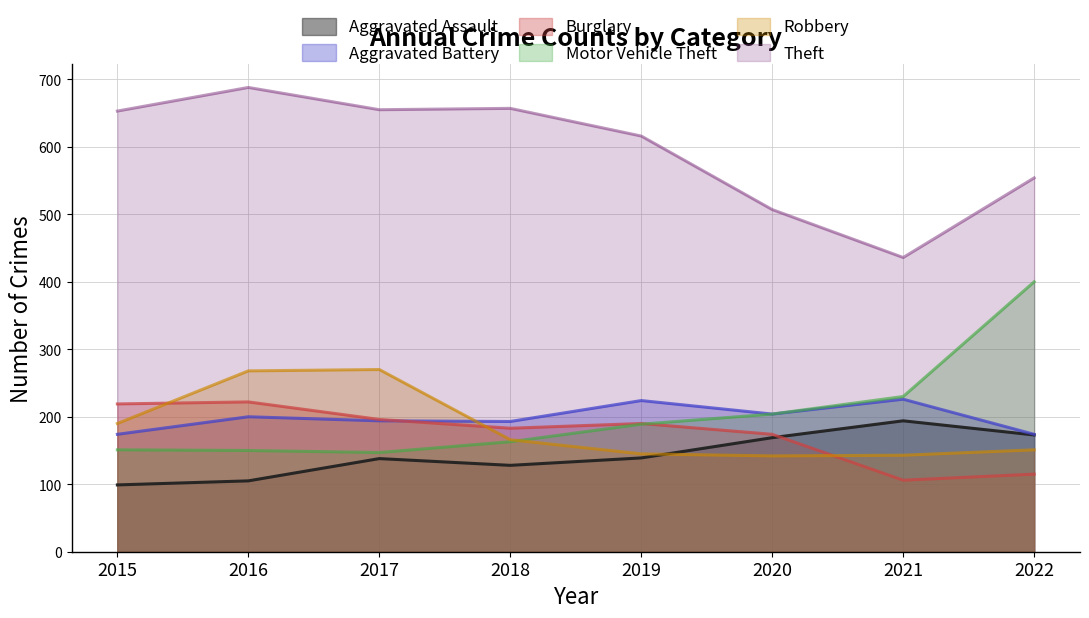

Which category has the highest value across all series?

2016